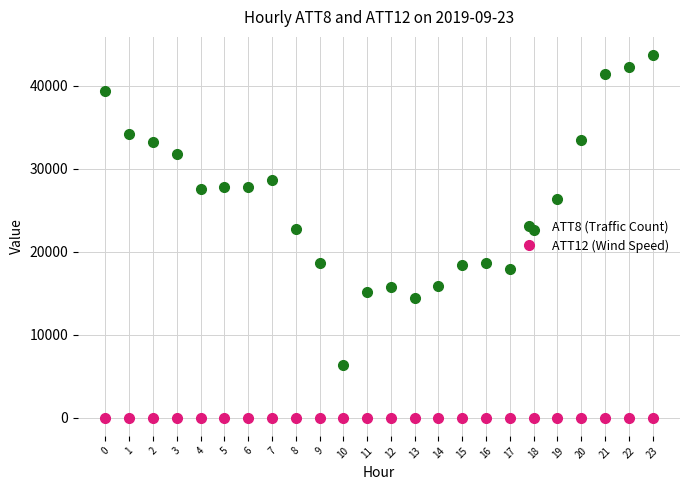

Is this an area chart (filled region under the line)?

No